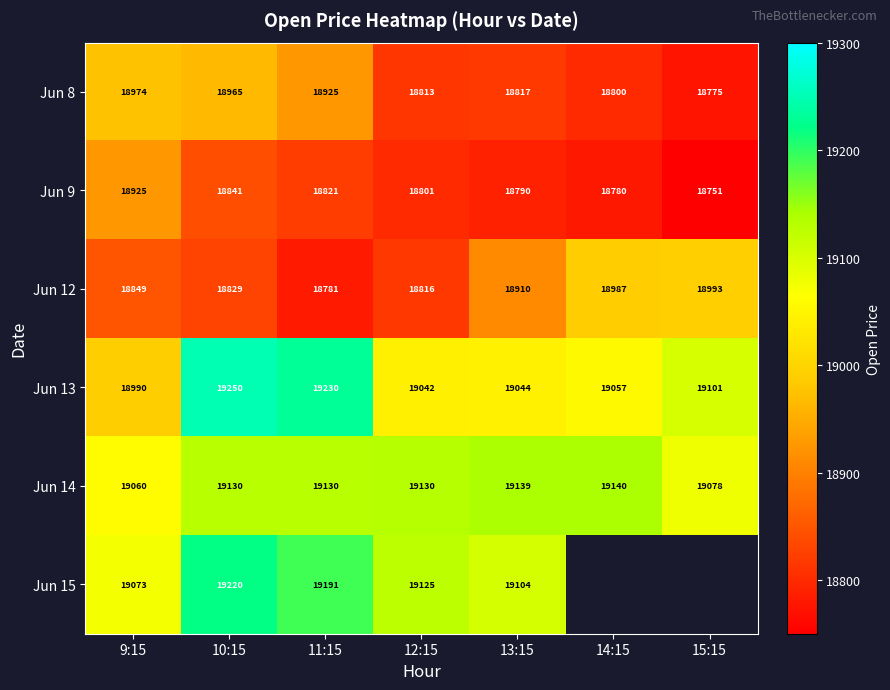

Is it true that Jun 13 equals 31933 at 14:15?

False